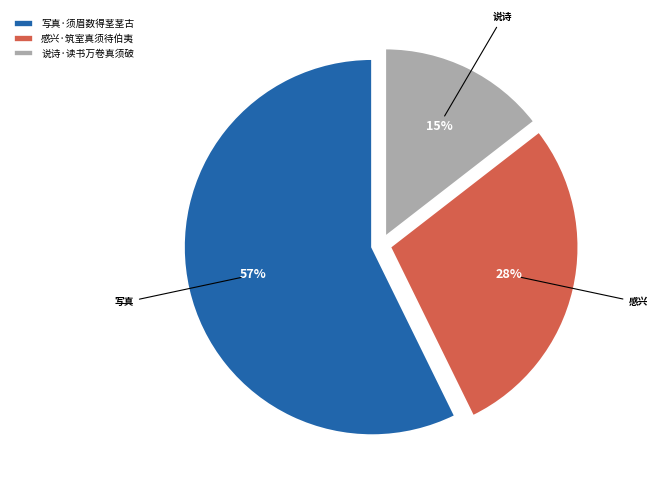

Which category accounts for the majority?

写真·须眉数得茎茎古